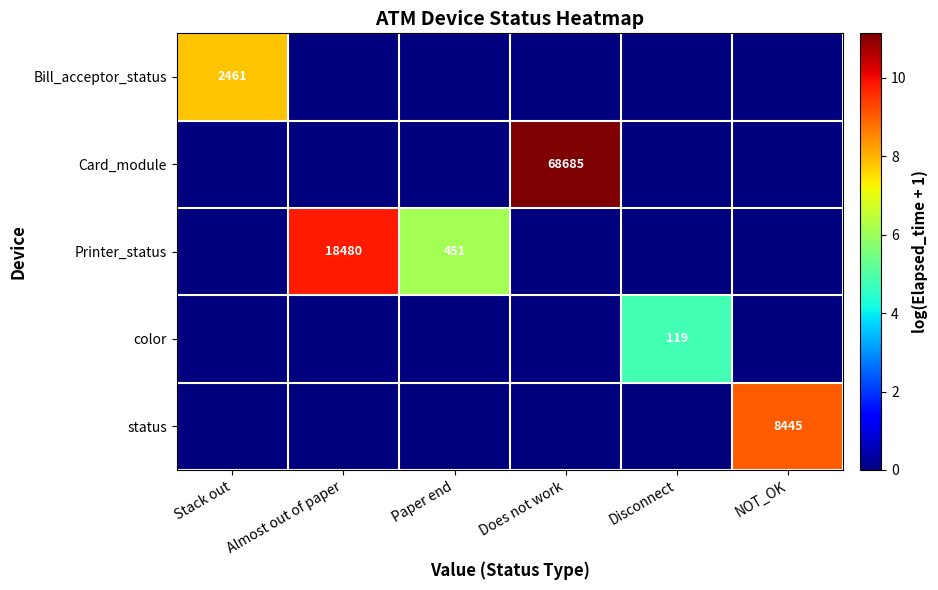

Between Stack out and NOT_OK, which is larger?

Stack out